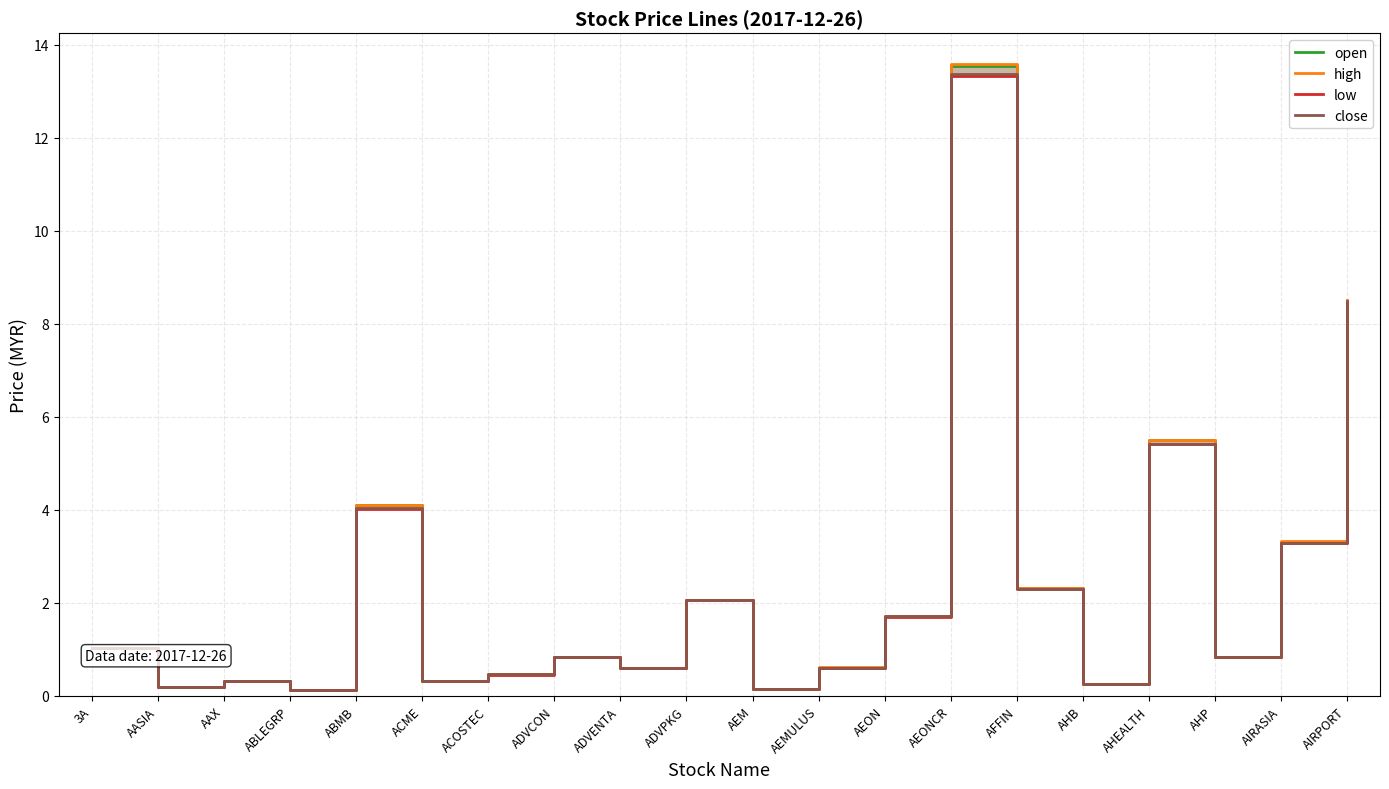

Reading right to left, transcribe all the data shown in this chart.

open: 8.4	3.3	0.8	5.5	0.3	2.3	13.5	1.7	0.6	0.1	2.1	0.6	0.8	0.5	0.3	4.1	0.1	0.3	0.2	1.0
high: 8.5	3.3	0.8	5.5	0.3	2.3	13.6	1.7	0.6	0.2	2.1	0.6	0.8	0.5	0.3	4.1	0.1	0.3	0.2	1.0
low: 8.4	3.3	0.8	5.4	0.2	2.3	13.3	1.7	0.6	0.1	2.1	0.6	0.8	0.5	0.3	4.0	0.1	0.3	0.2	1.0
close: 8.5	3.3	0.8	5.4	0.3	2.3	13.4	1.7	0.6	0.2	2.1	0.6	0.8	0.5	0.3	4.0	0.1	0.3	0.2	1.0